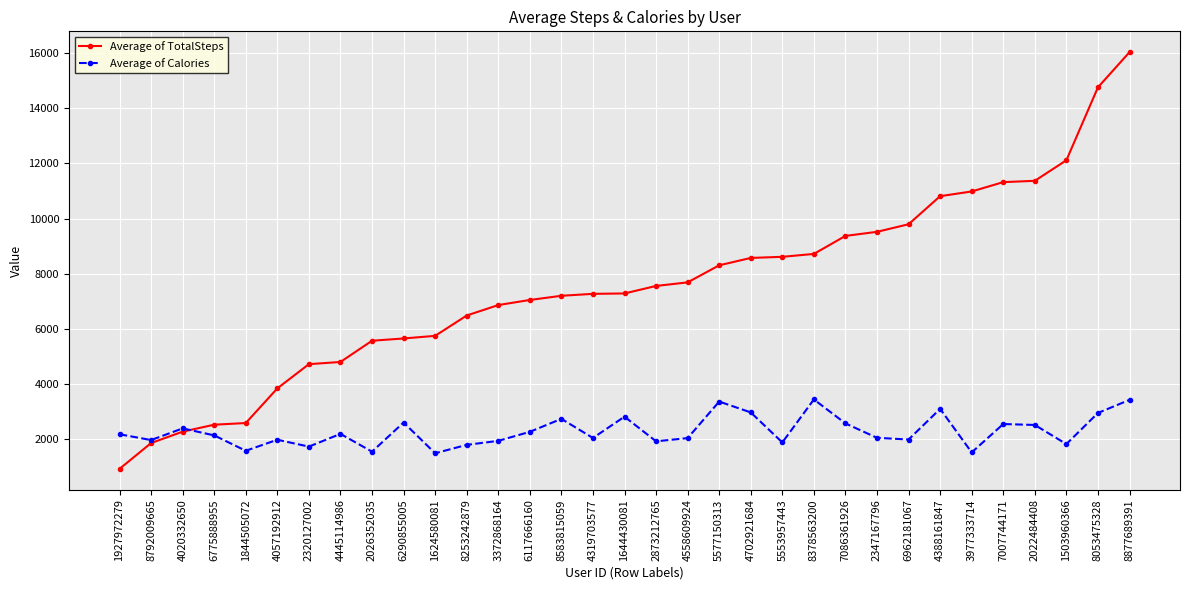

Read the Average of TotalSteps value at 8583815059.

7198.5